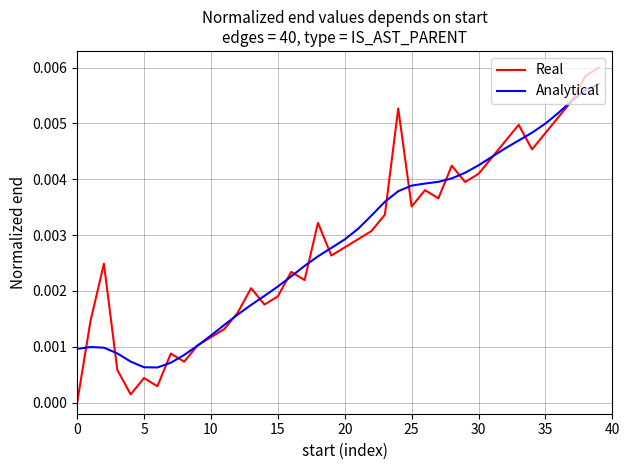

Which series has the largest range (max minus min)?

Real